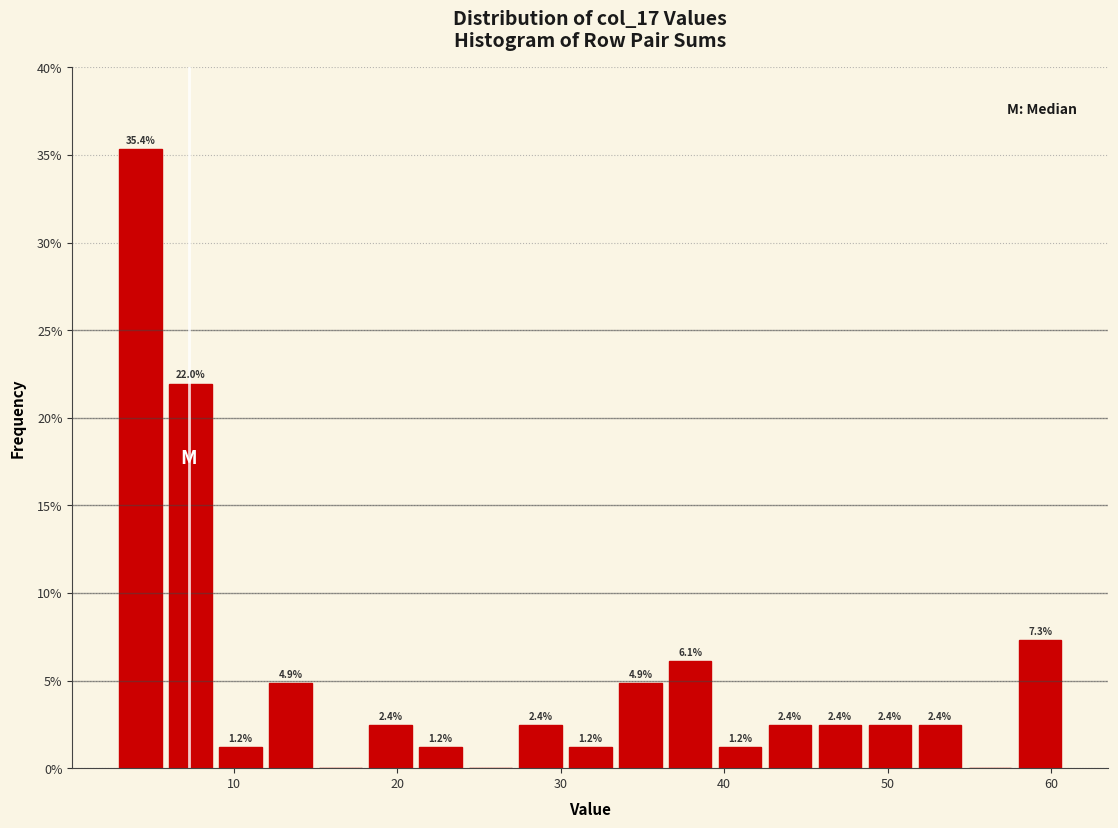

Around what value on the x-axis is the tallest bar? Give the approximate position of its centre, as read against the axis.

4